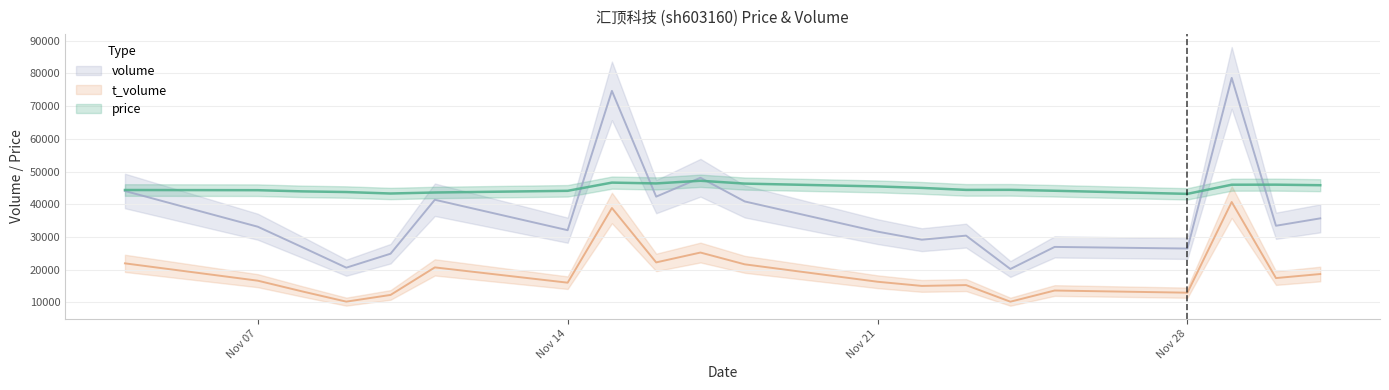

Which category has the lowest value in the t_volume series?

2022-11-24